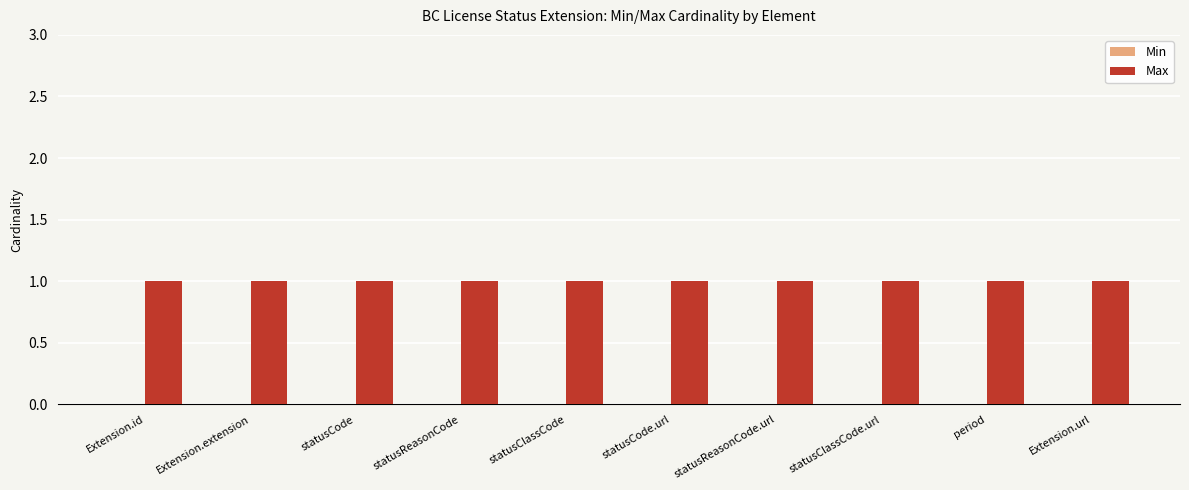

At which category is the sum across all series the highest?

Extension.id